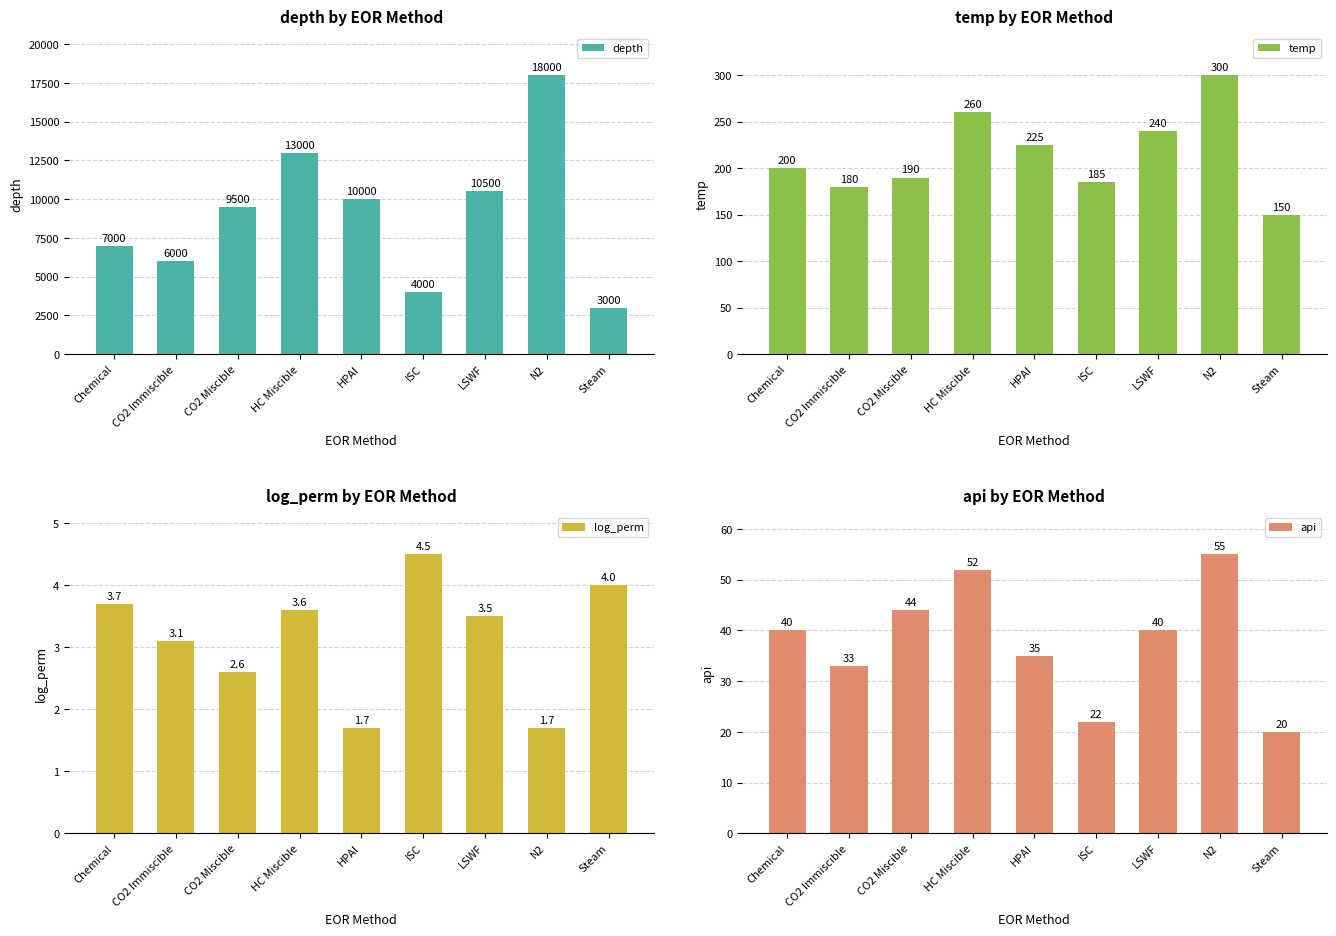

Are the bars horizontal?

No